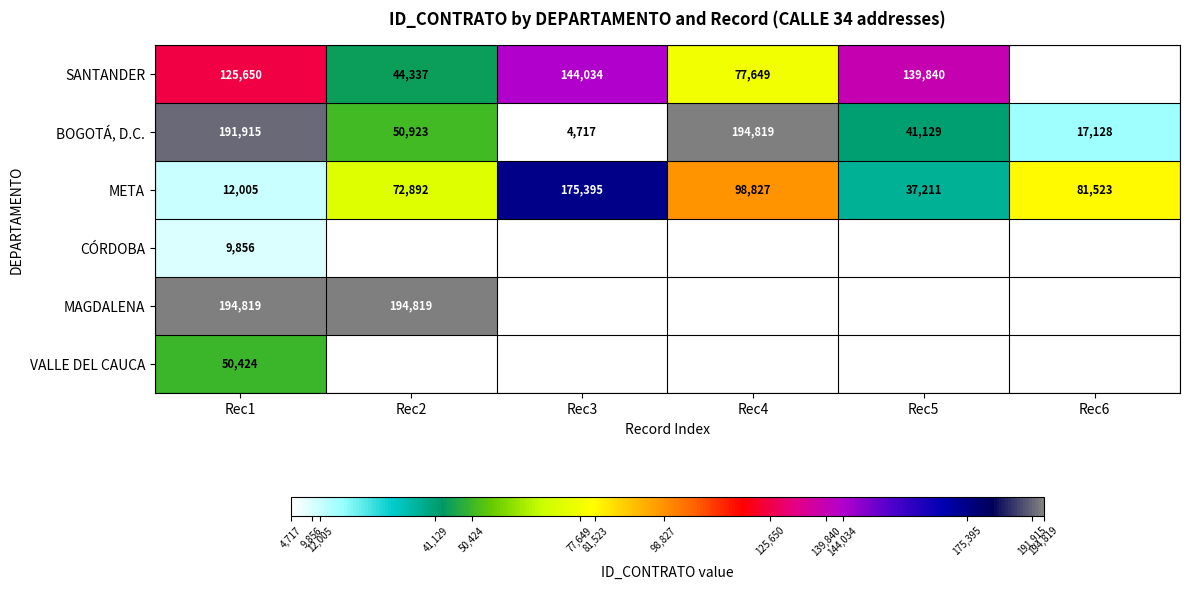

List the labels in order of BOGOTÁ, D.C. value, smallest first.

Rec3, Rec6, Rec5, Rec2, Rec1, Rec4